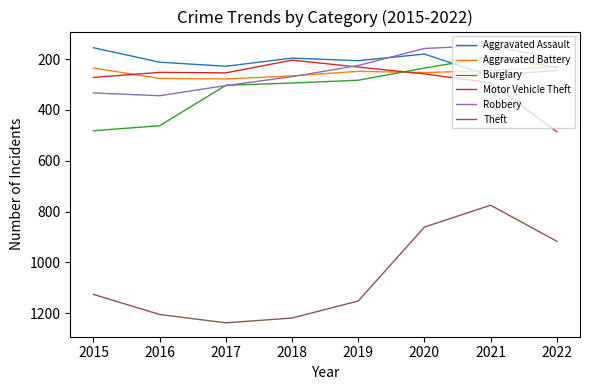

Which series has the largest range (max minus min)?

Theft